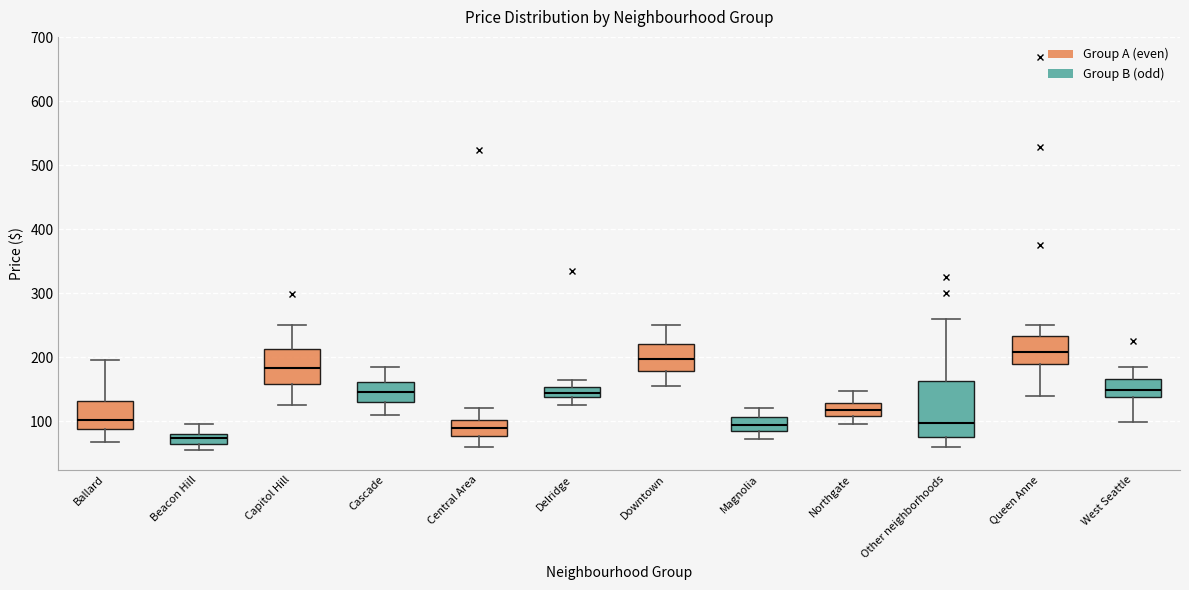

Where does the lower whisker of the box for Ballard end on the y-axis? The values are not printed on the chart, so give them approximately, as read against the axis.

70